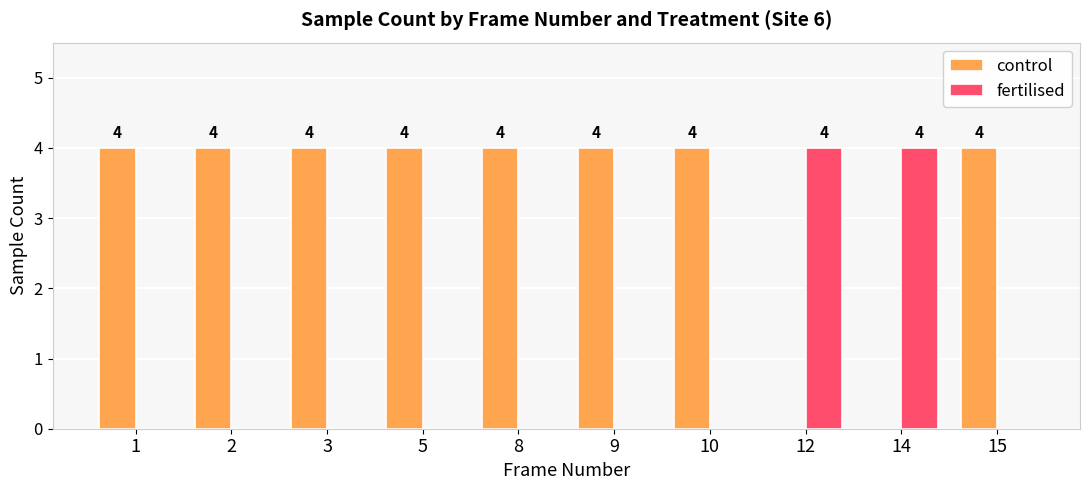

The fertilised series shows 4 at 12. True or false?

True